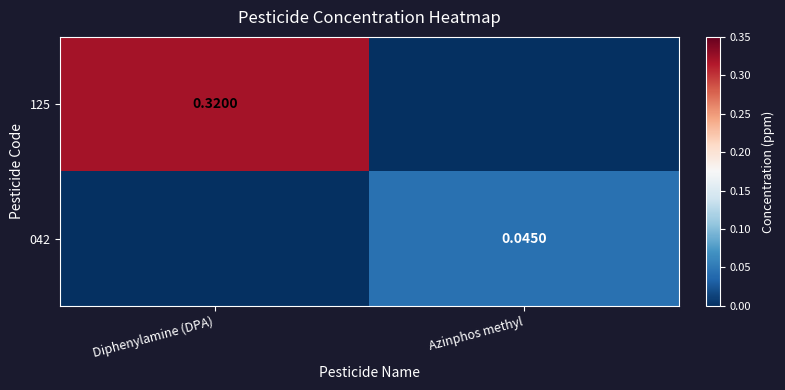

Rank the categories by 042 value from highest to lowest.

Azinphos methyl, Diphenylamine (DPA)